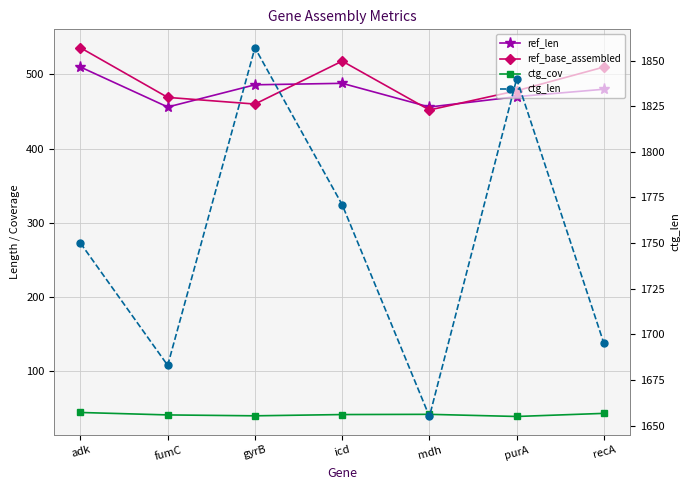

At how many categories does at least one series exceed 1130?

7